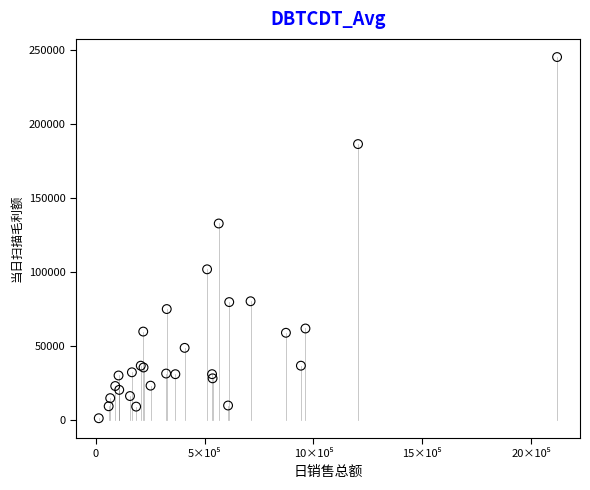

What Y value in the scatter plot is closest to 123407?

132965.6